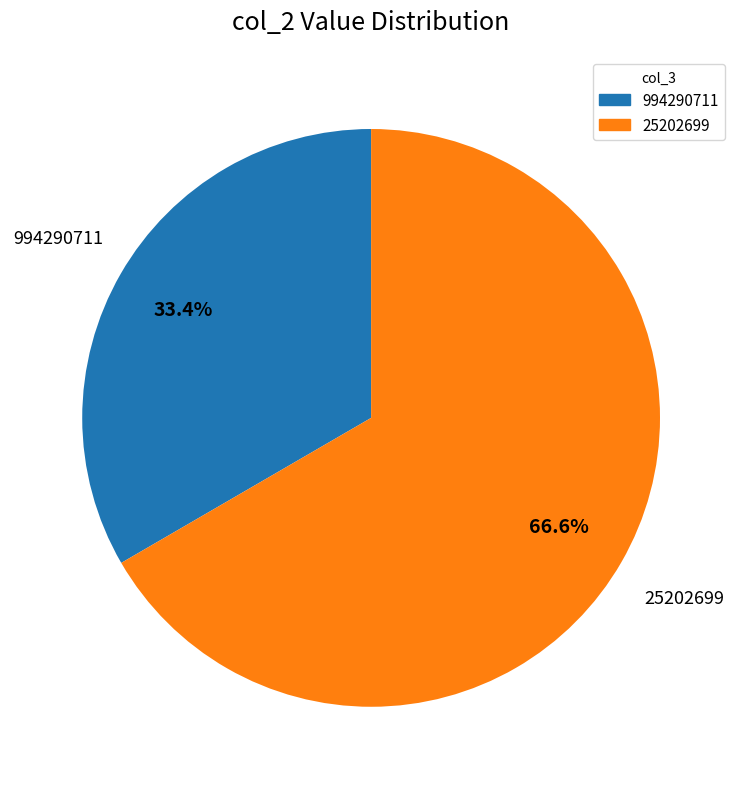

Between 994290711 and 25202699, which is larger?

25202699